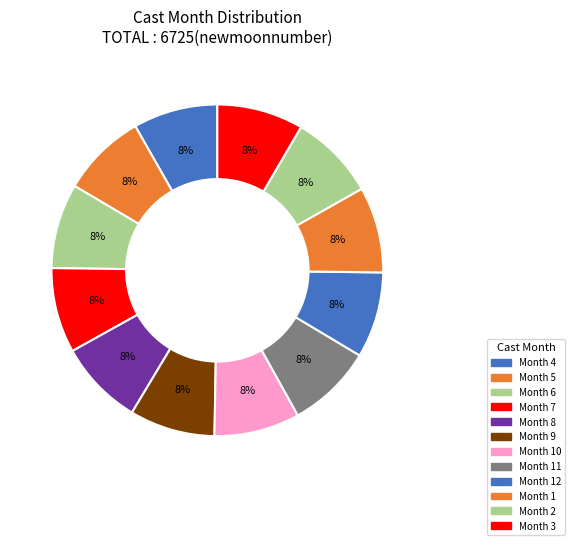

How many slices are in this pie chart?

12